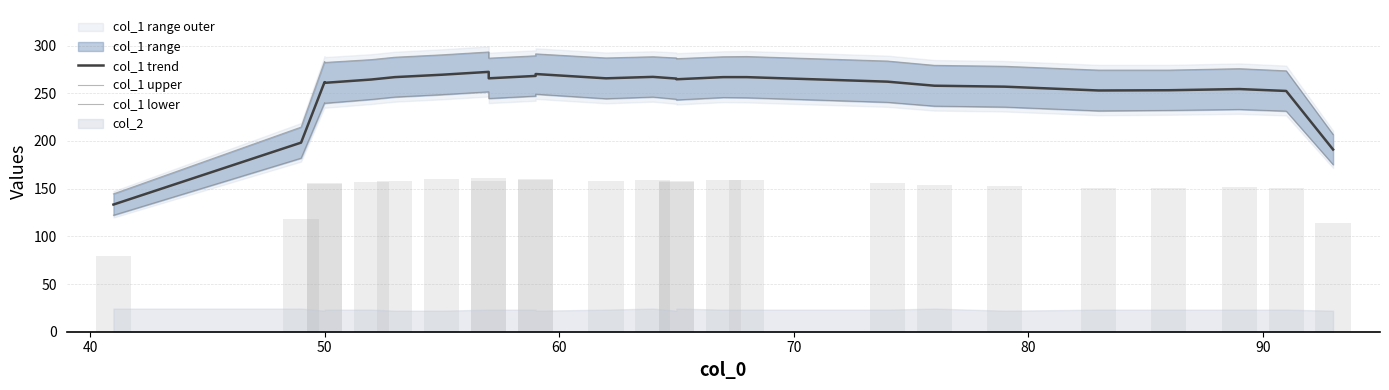

What is the greatest value displayed?

293.2